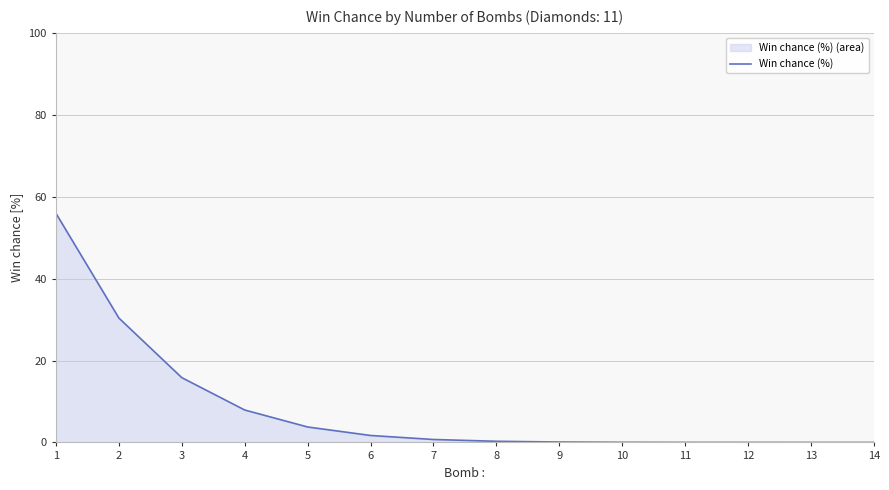

Count the number of categories in the chart.

14